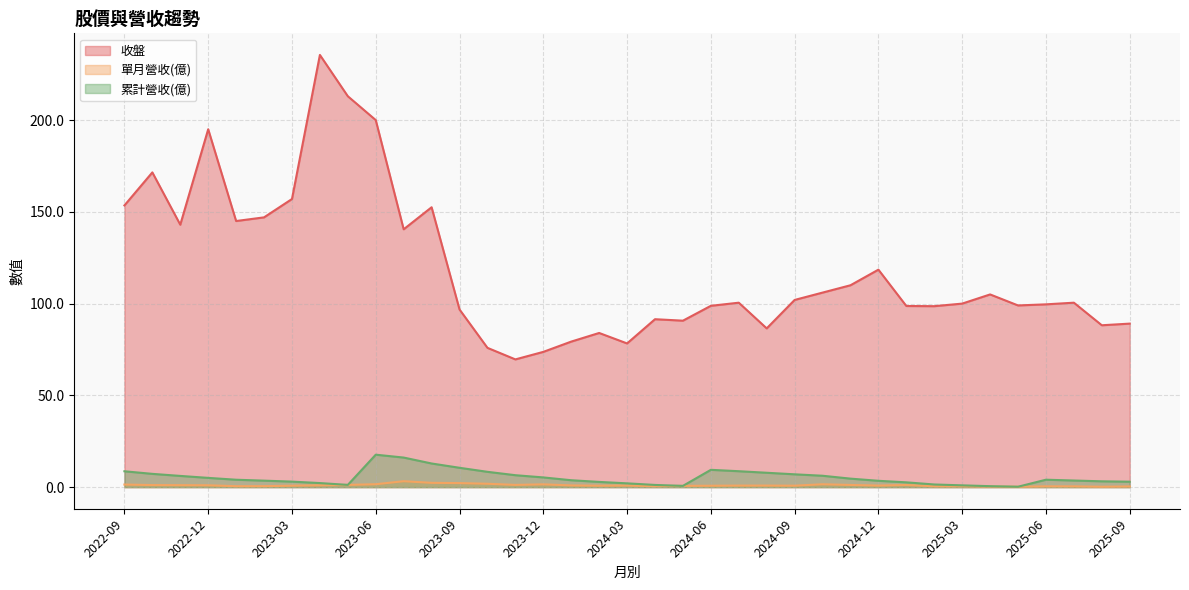

What is the minimum value for 收盤?

69.6